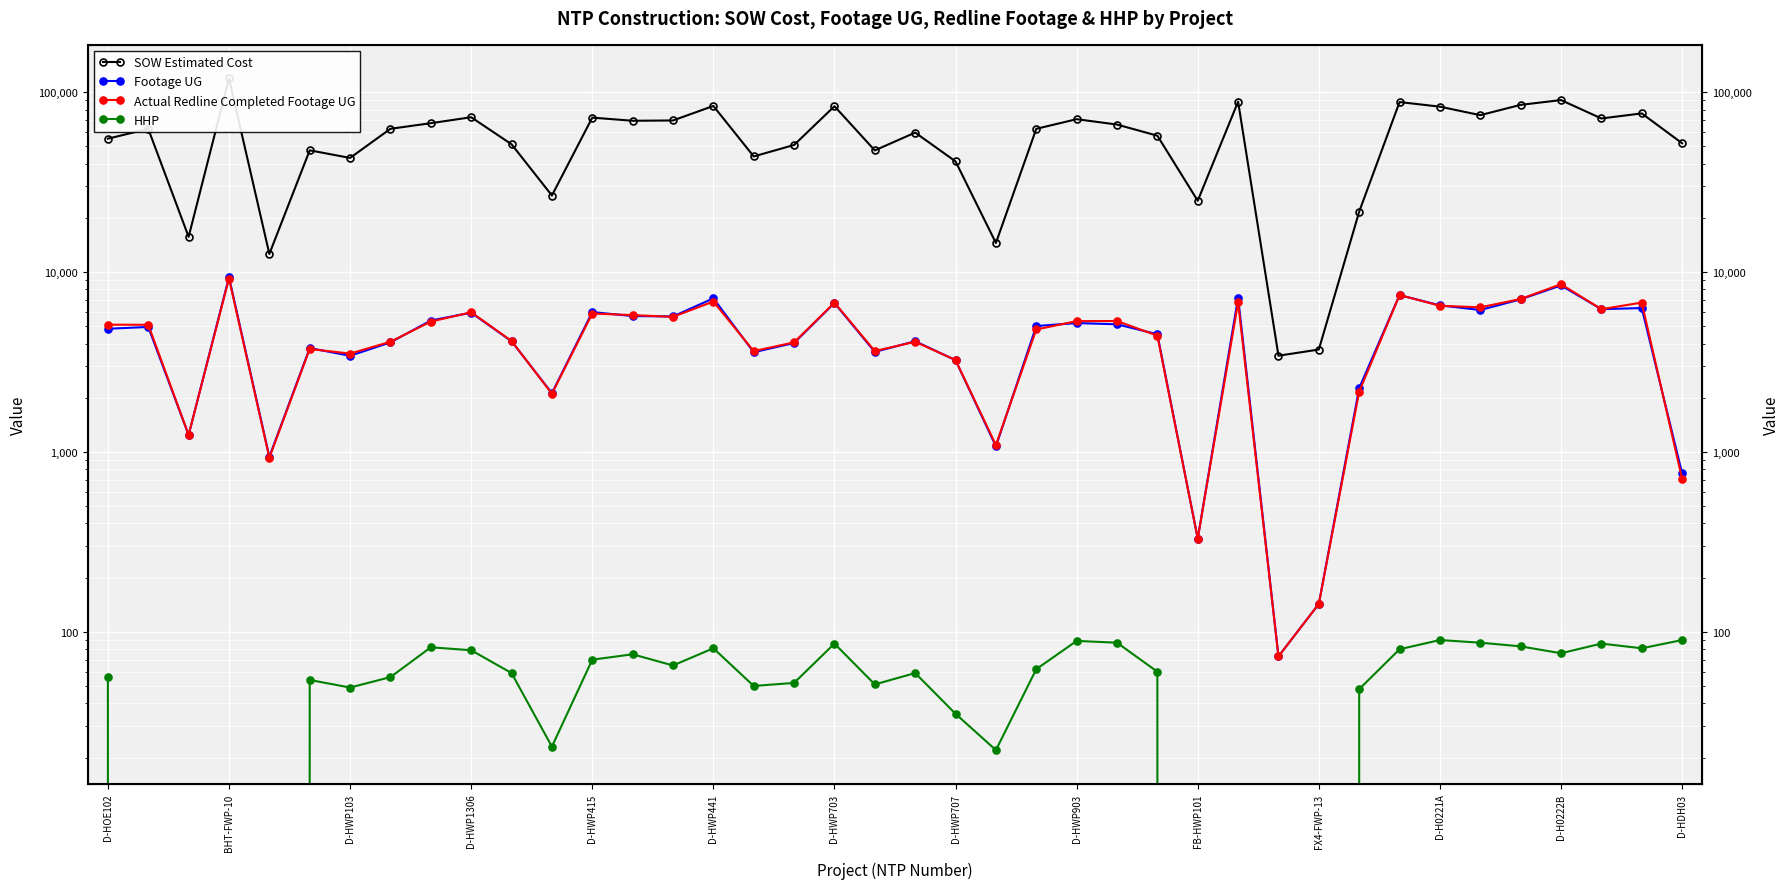

What is the average value of the HHP series?

53.1